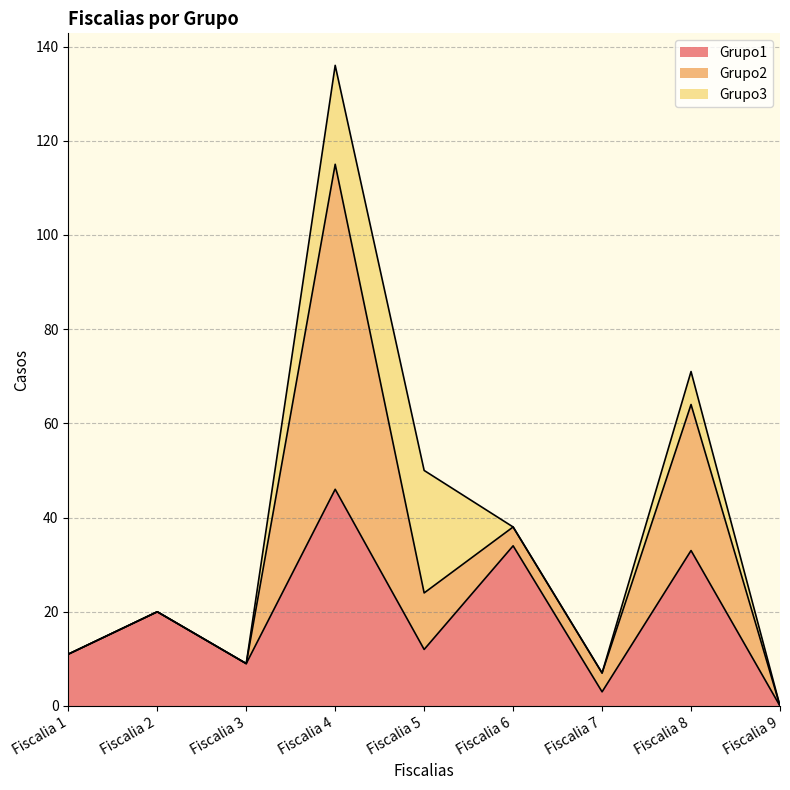

At which category does Grupo2 reach its first local peak?

Fiscalia 4